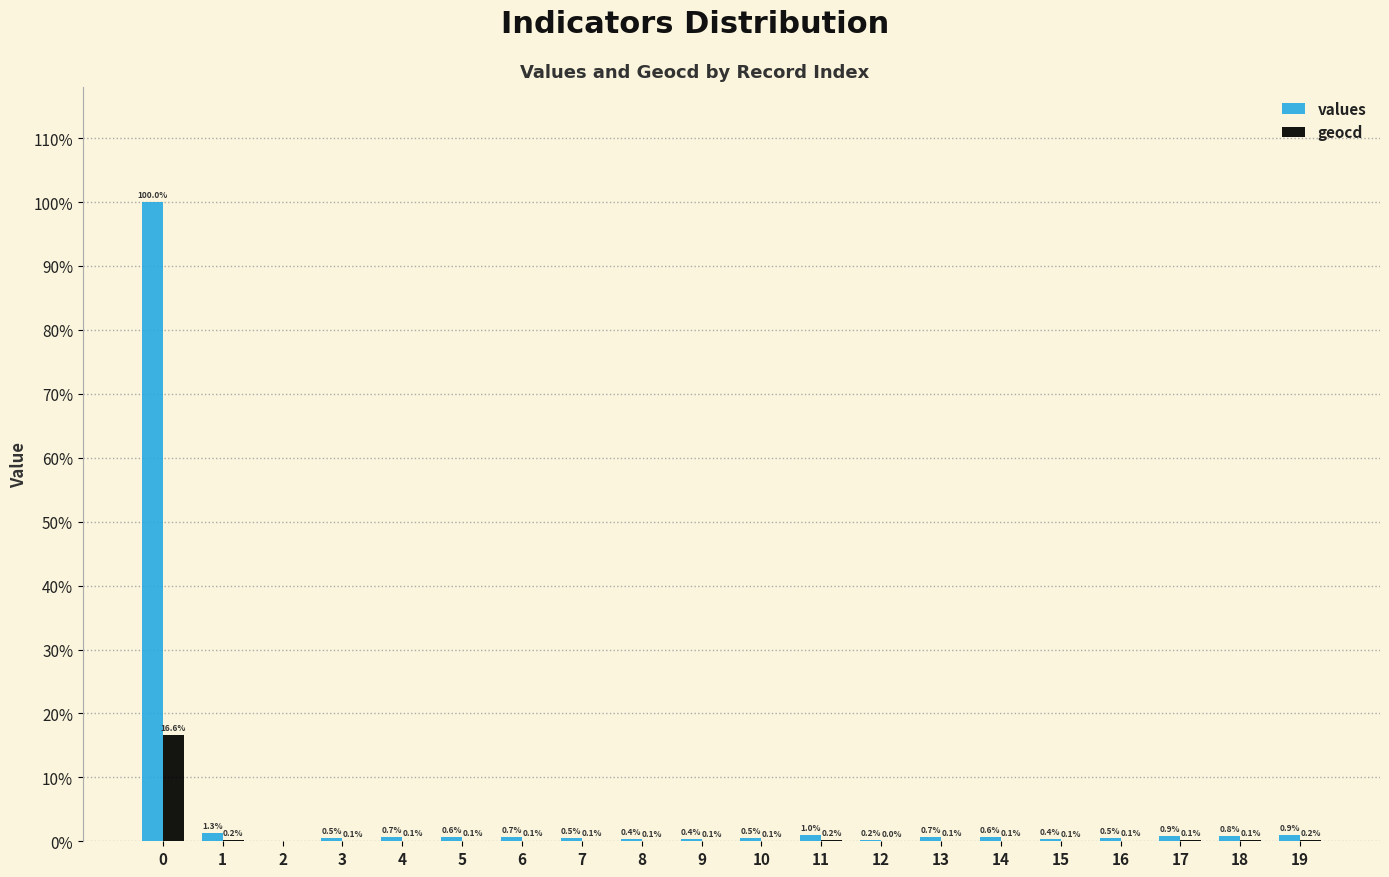

Reading left to right, extract all data points from this chart.

values: 0=9873	1=126	2=0	3=48	4=66	5=60	6=66	7=54	8=36	9=36	10=48	11=96	12=24	13=66	14=60	15=36	16=54	17=84	18=78	19=90
geocd: 0=1637	1=21	2=0	3=8	4=11	5=10	6=11	7=9	8=6	9=6	10=8	11=16	12=4	13=11	14=10	15=6	16=9	17=14	18=13	19=15